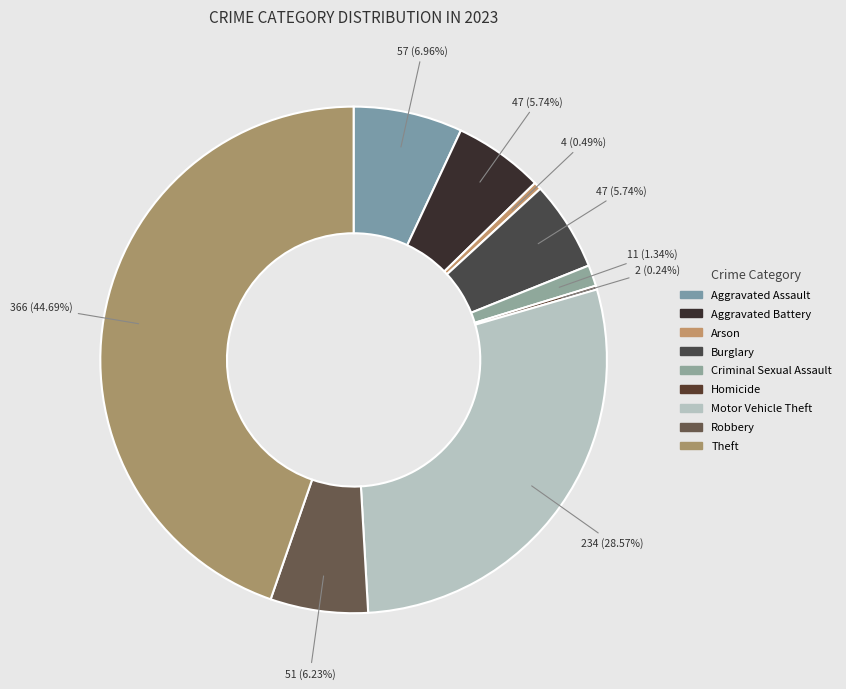

Is it true that Motor Vehicle Theft is 18% of the pie?

False